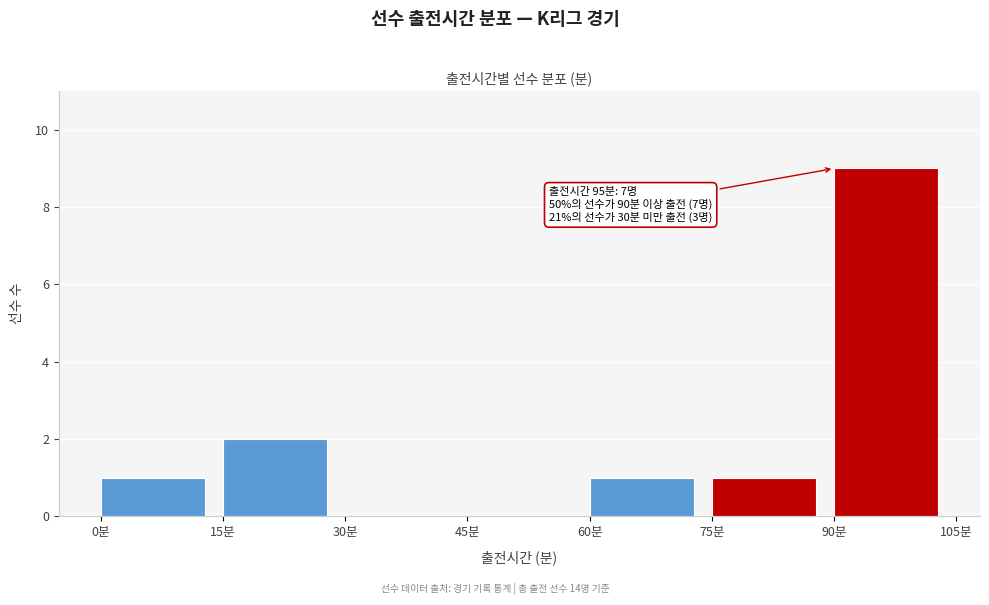

Over which range of the x-axis is the bar tallest?

90 to 105